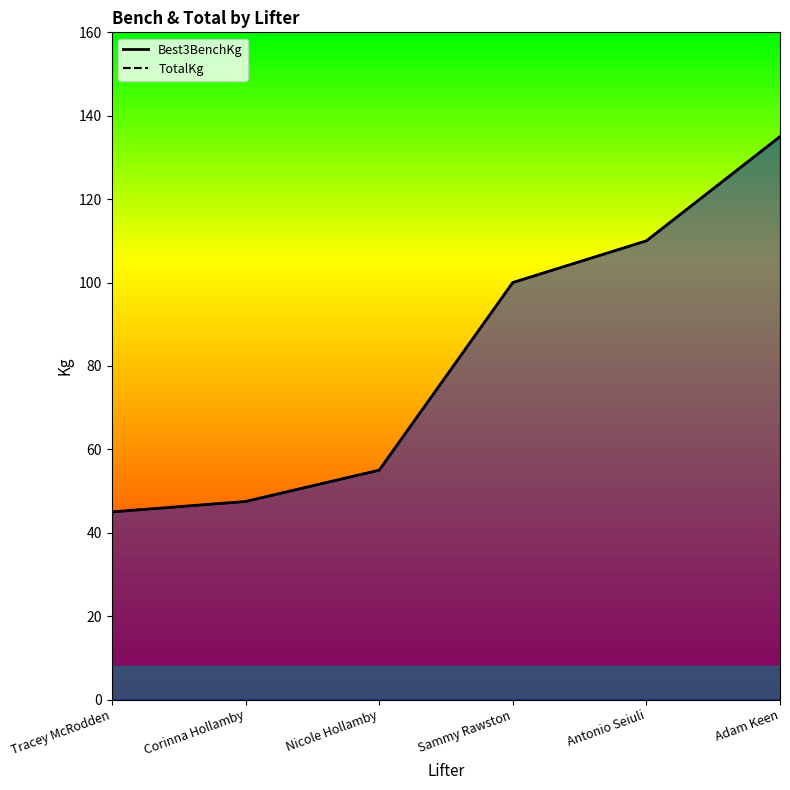

Reading right to left, extract all data points from this chart.

Best3BenchKg: 135.0	110.0	100.0	55.0	47.5	45.0
TotalKg: 135.0	110.0	100.0	55.0	47.5	45.0